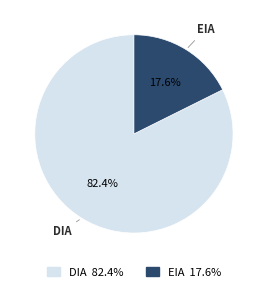

Which slice represents more than half of the pie?

DIA